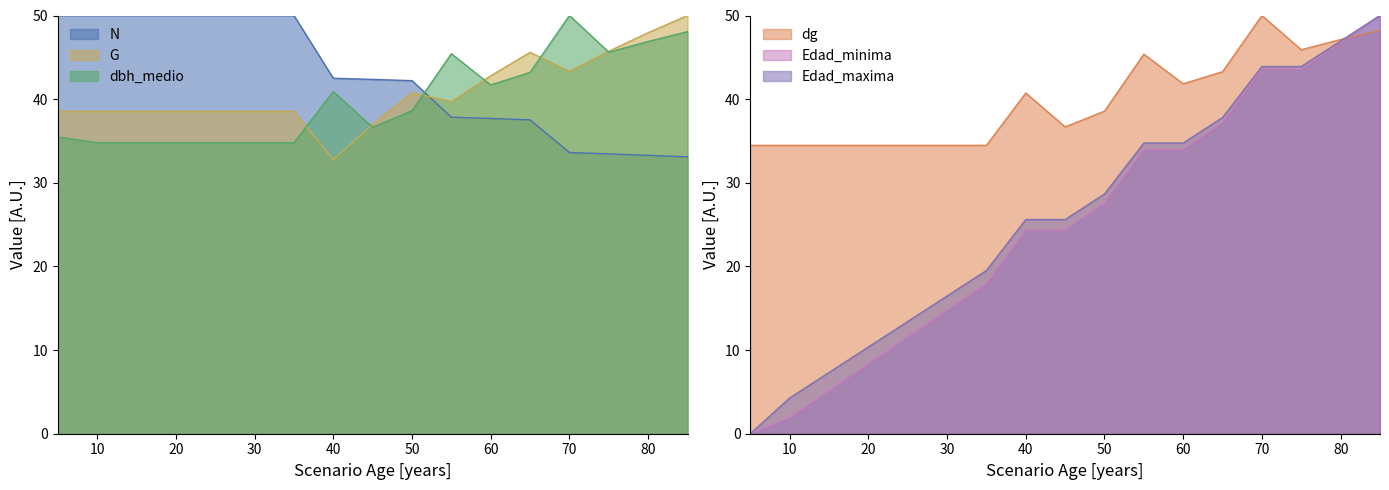

What is the value of the N point at the 2nd from the left?

50.0